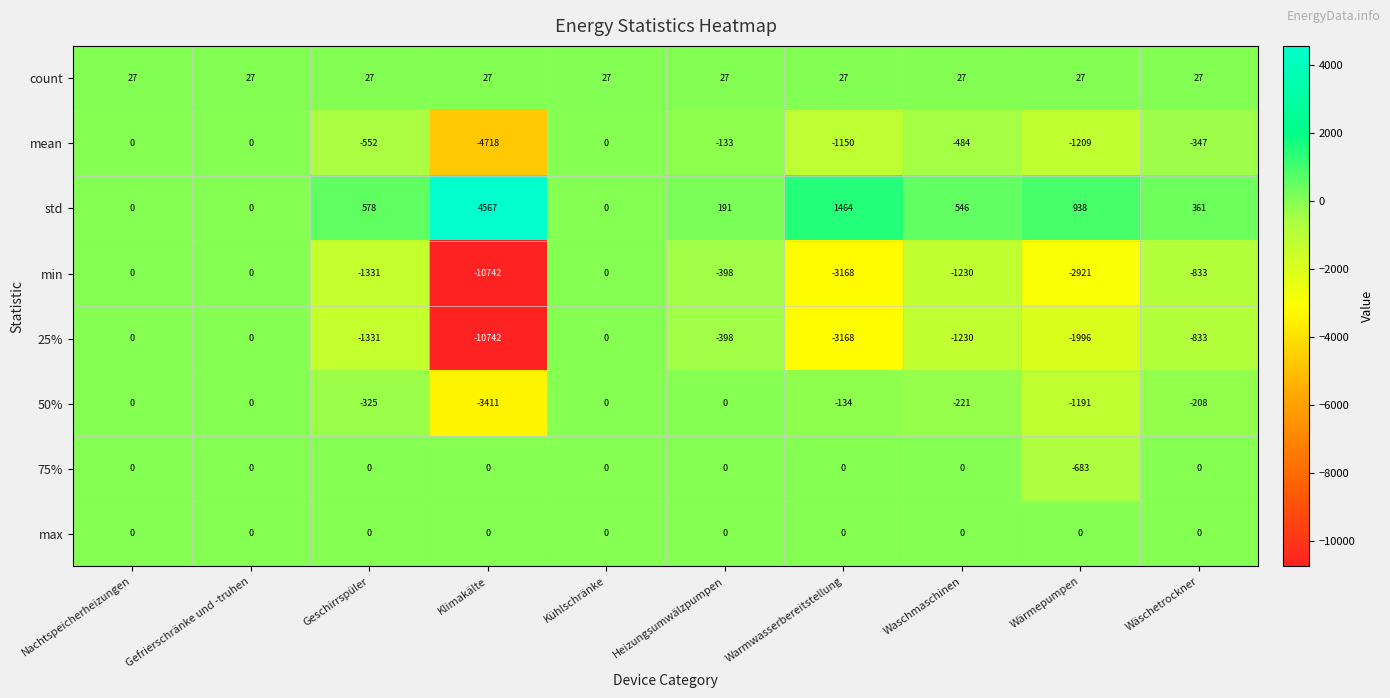

True or false: std has a value of 0 at Kühlschränke.

True